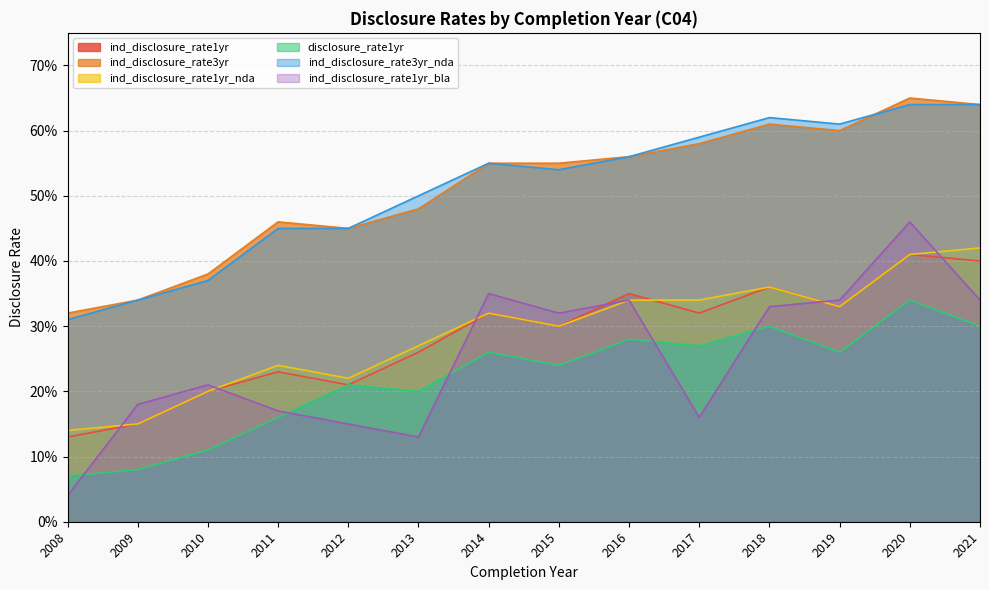

Which series has the largest total across all categories?

ind_disclosure_rate3yr